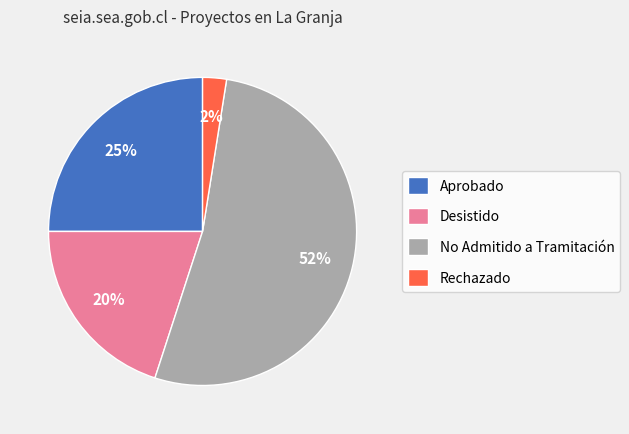

How many segments does this pie chart have?

4